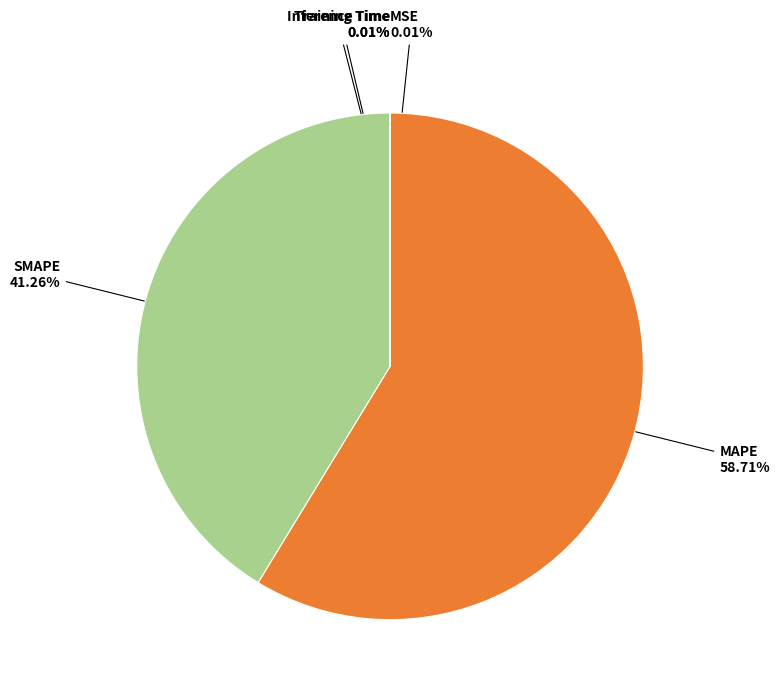

Approximately how many times larger is the value at SMAPE compared to MAPE?

0.7